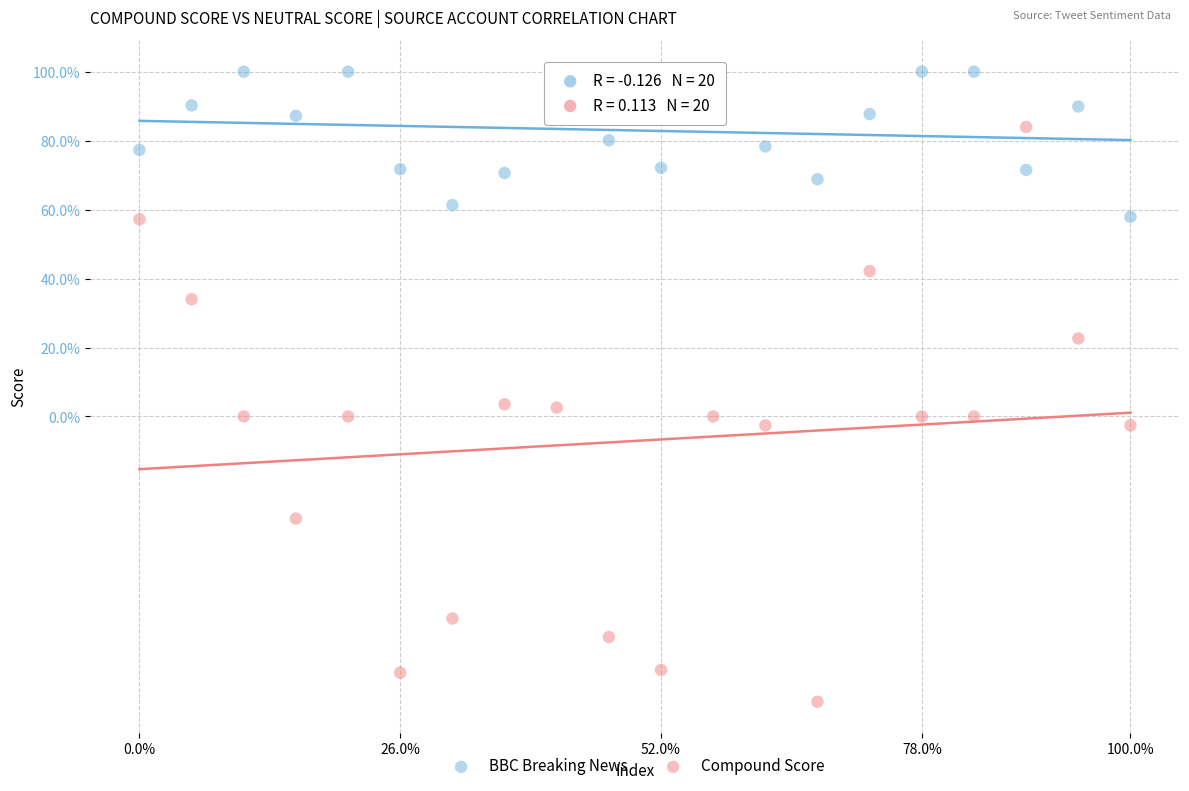

What are all the series names shown in the legend?

BBC Breaking News, Compound Score